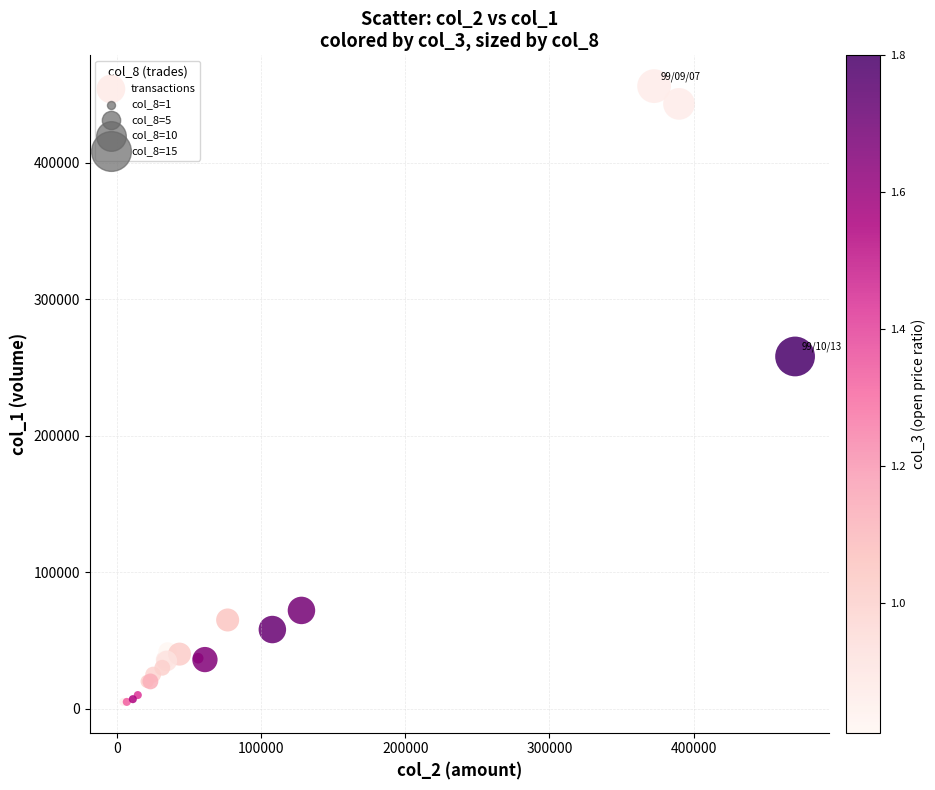

What Y value in the scatter plot is closest to 230500?

258000